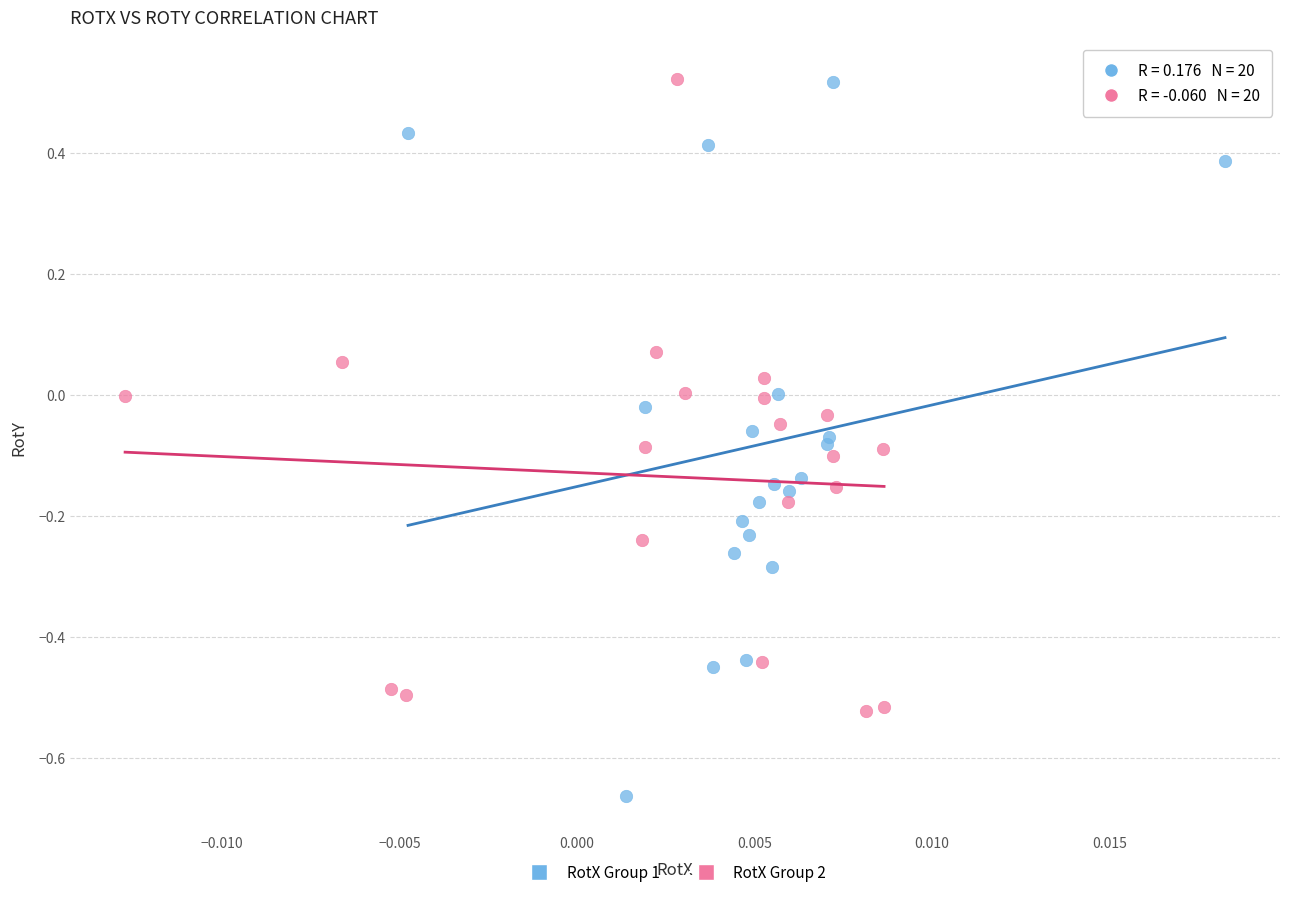

Which series contains the lowest Y value?

RotX Group 1